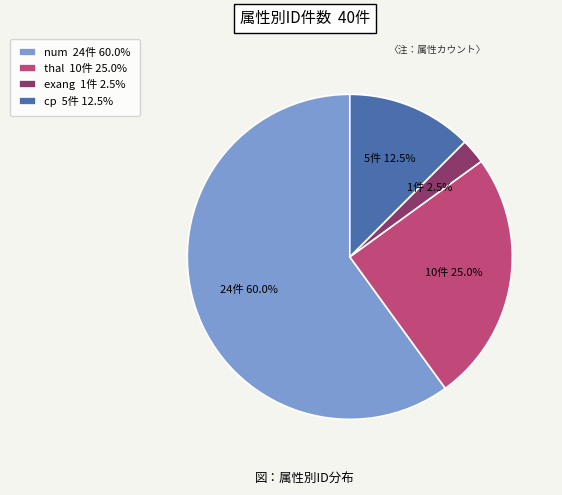

What is the largest slice in the pie chart?

num 24件 60.0%